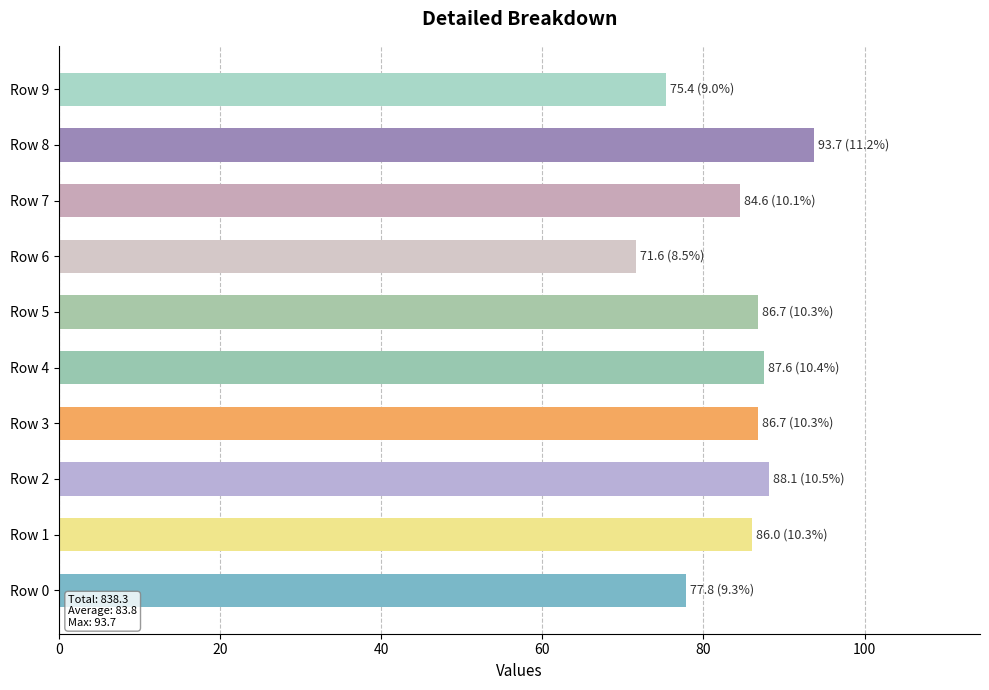

Reading bottom to top, transcribe all the data shown in this chart.

Row 0=77.8	Row 1=86.0	Row 2=88.1	Row 3=86.7	Row 4=87.6	Row 5=86.7	Row 6=71.6	Row 7=84.6	Row 8=93.7	Row 9=75.4